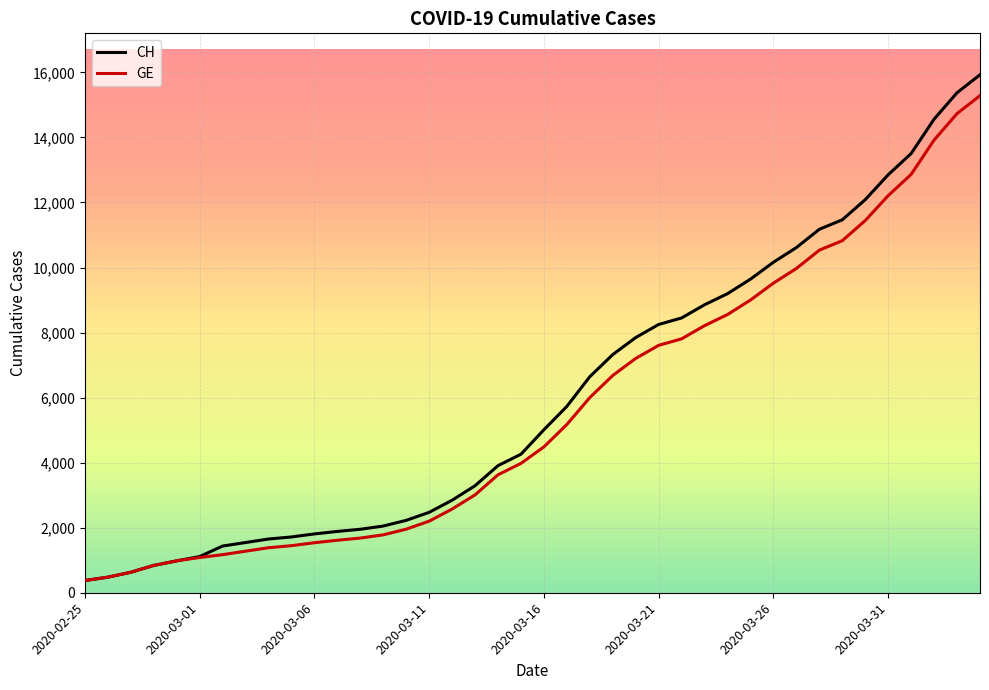

Which series has the widest spread of values?

CH